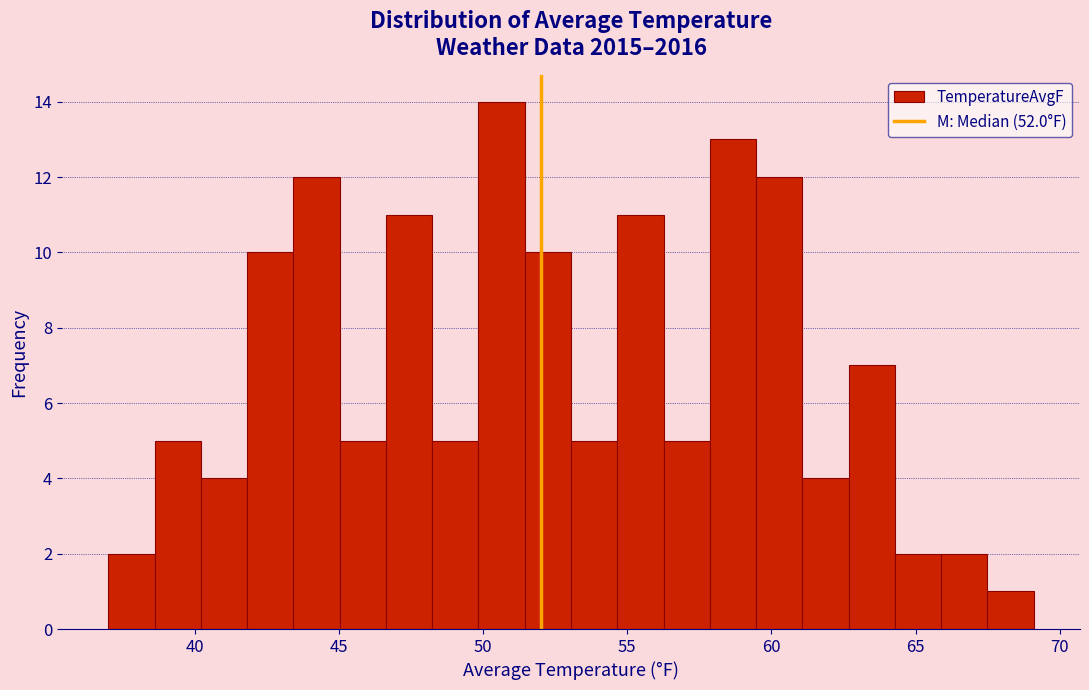

Read against the x-axis, roughly where is the centre of the tallest bar?

50.5